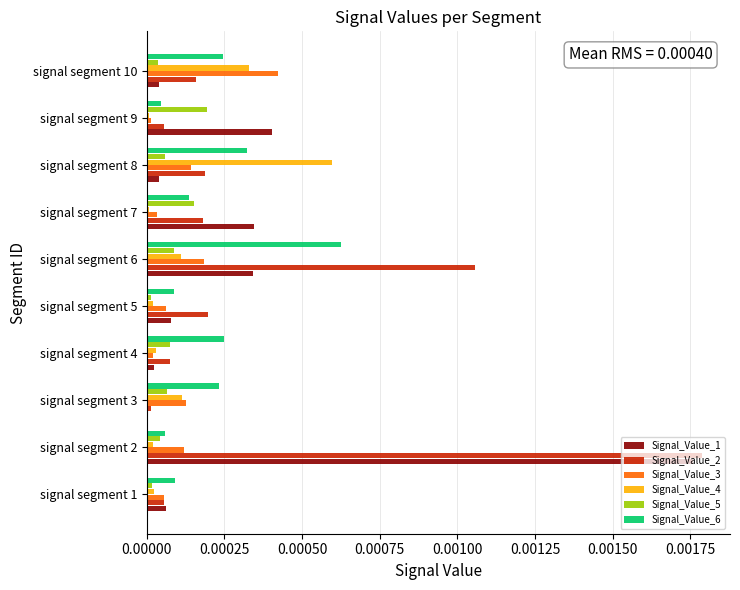

The value of Signal_Value_6 at signal segment 3 is 0.0. True or false?

True